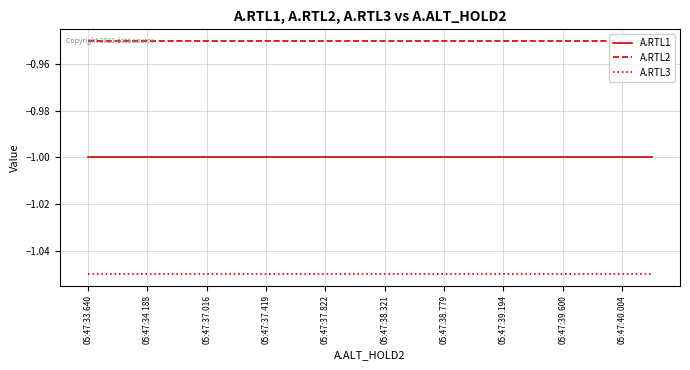

What are all the series names shown in the legend?

A.RTL1, A.RTL2, A.RTL3